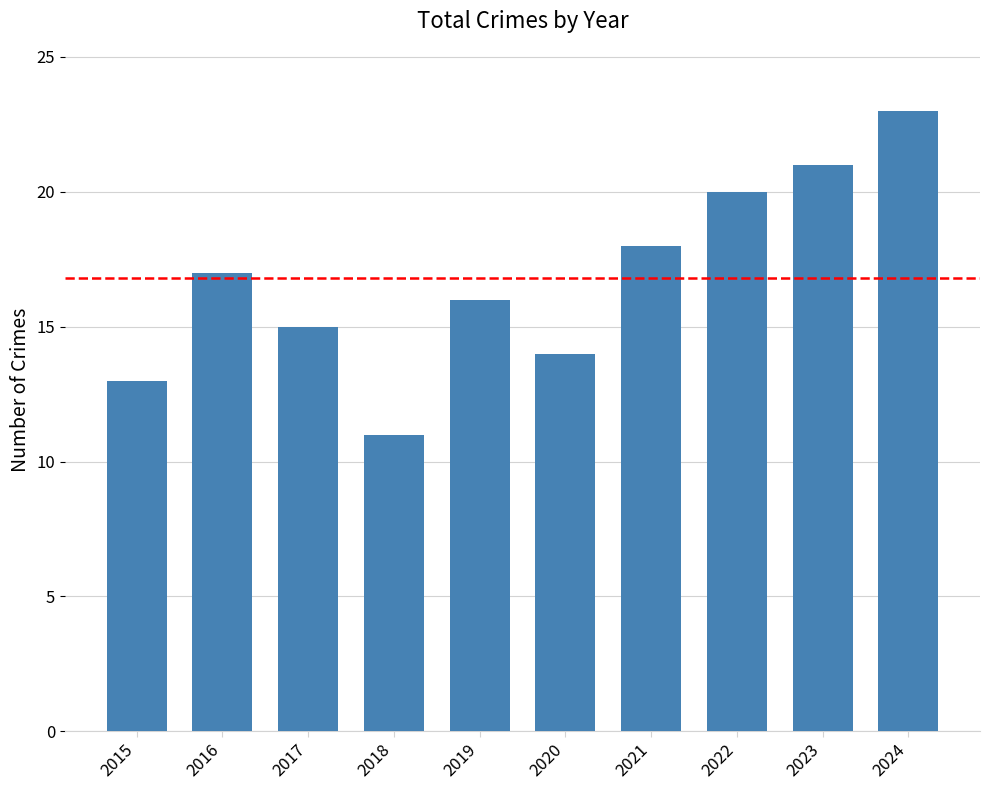

Between 2023 and 2024, which is larger?

2024